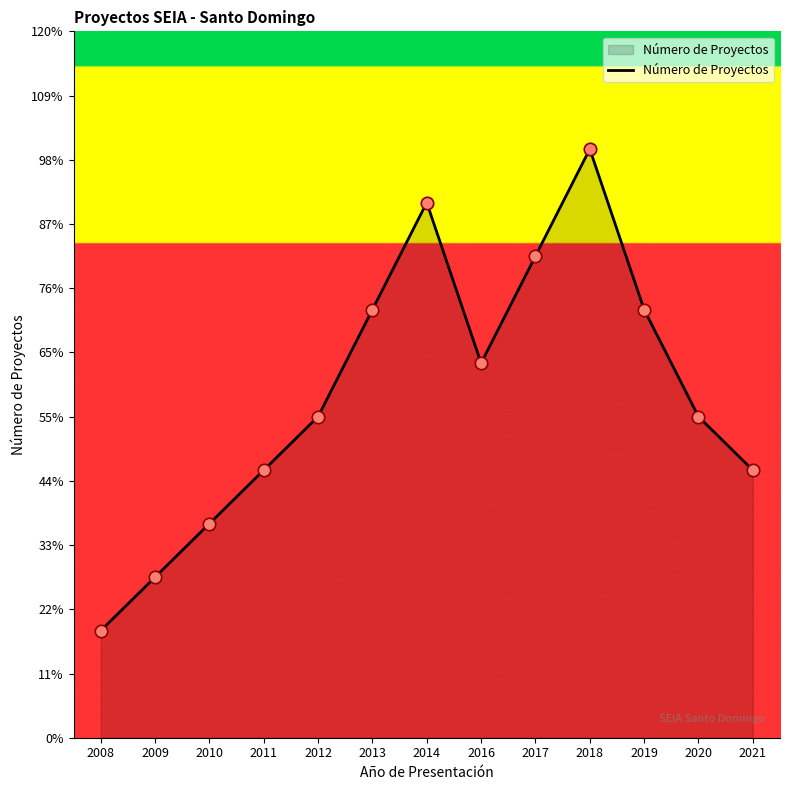

Does the chart have visible grid lines?

No